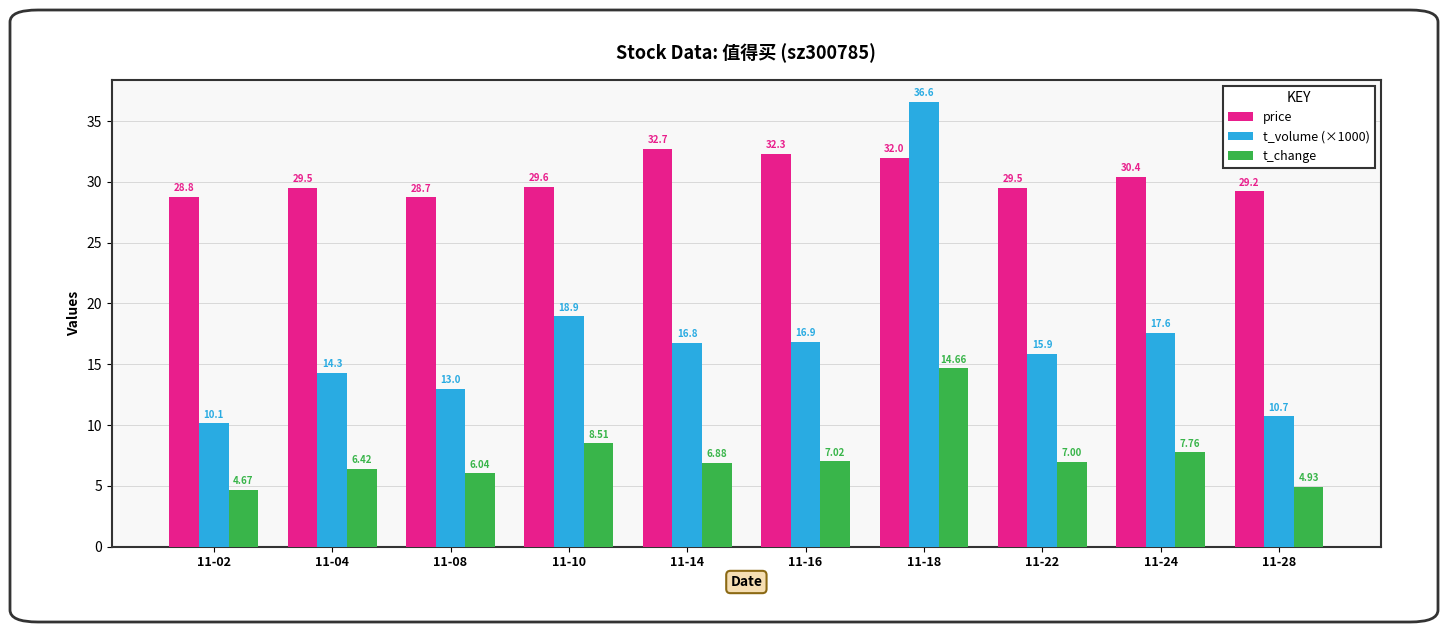

Is the value of price at 11-16 greater than the value of t_change at 11-16?

Yes